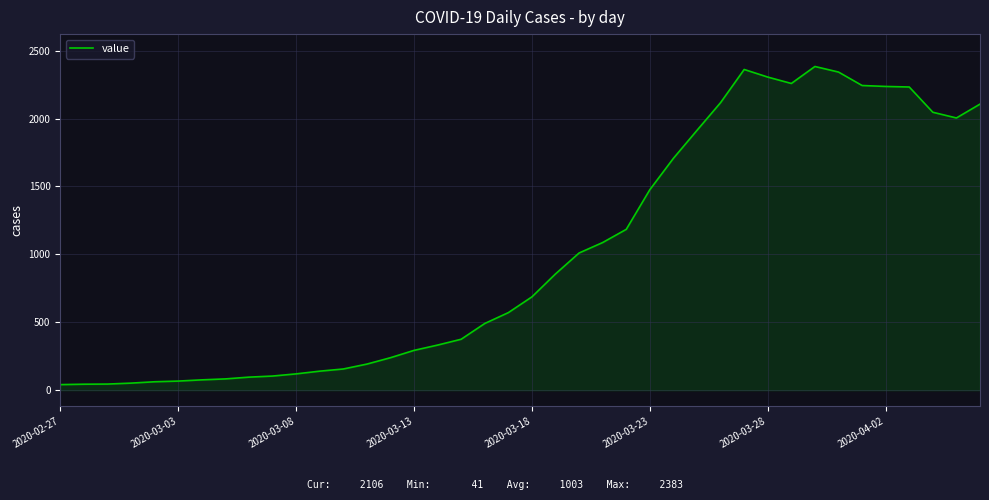

How many lines are shown in the chart?

1